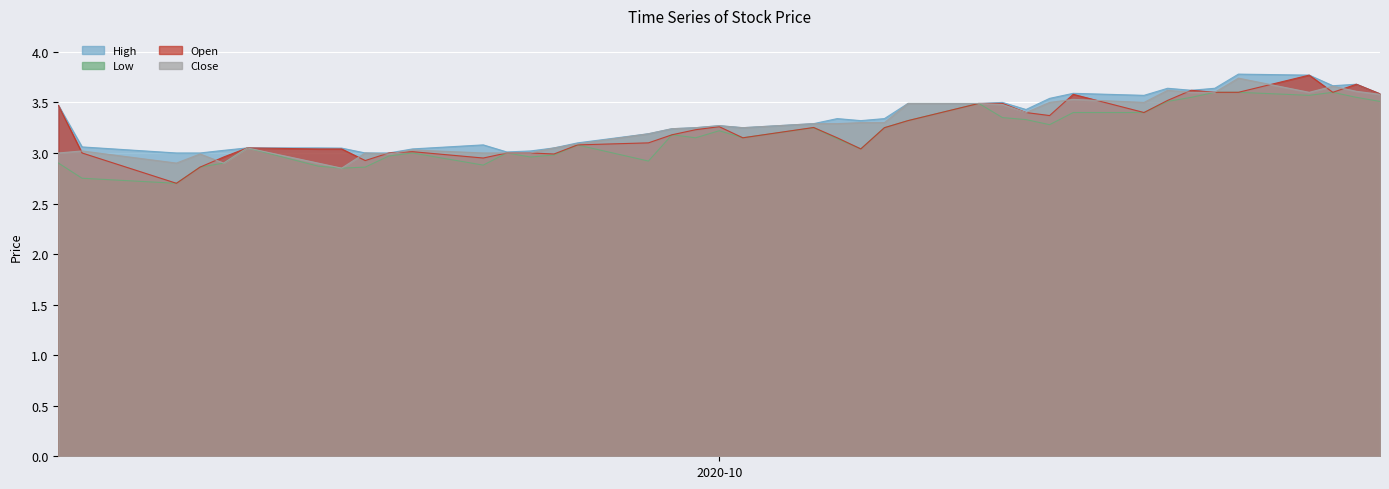

What is the difference between the highest and lowest values at 2020-10-07?

0.3